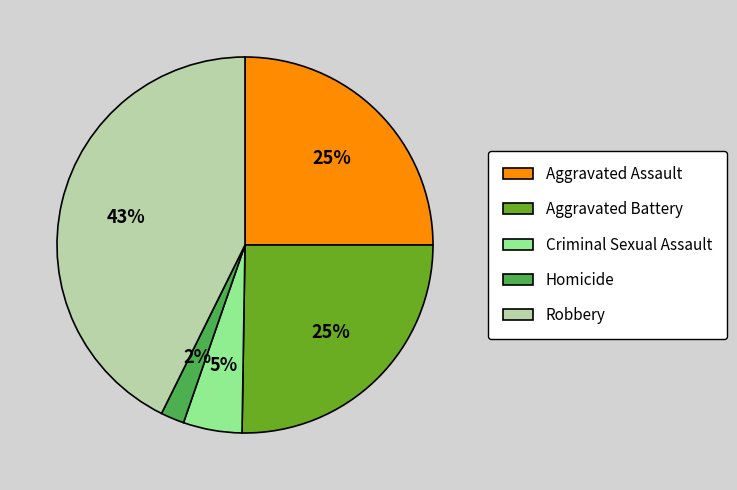

The Aggravated Assault slice represents 18% of the pie. True or false?

False